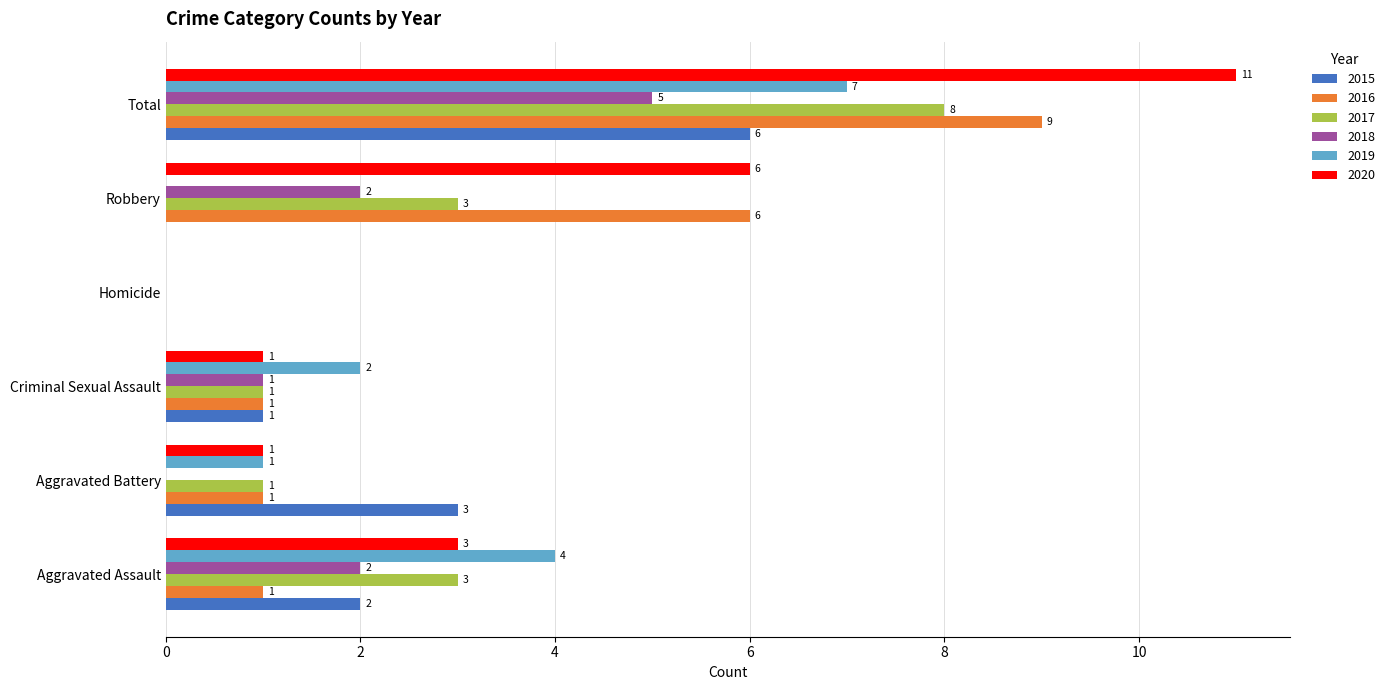

What is the sum of all 2015 values?

12